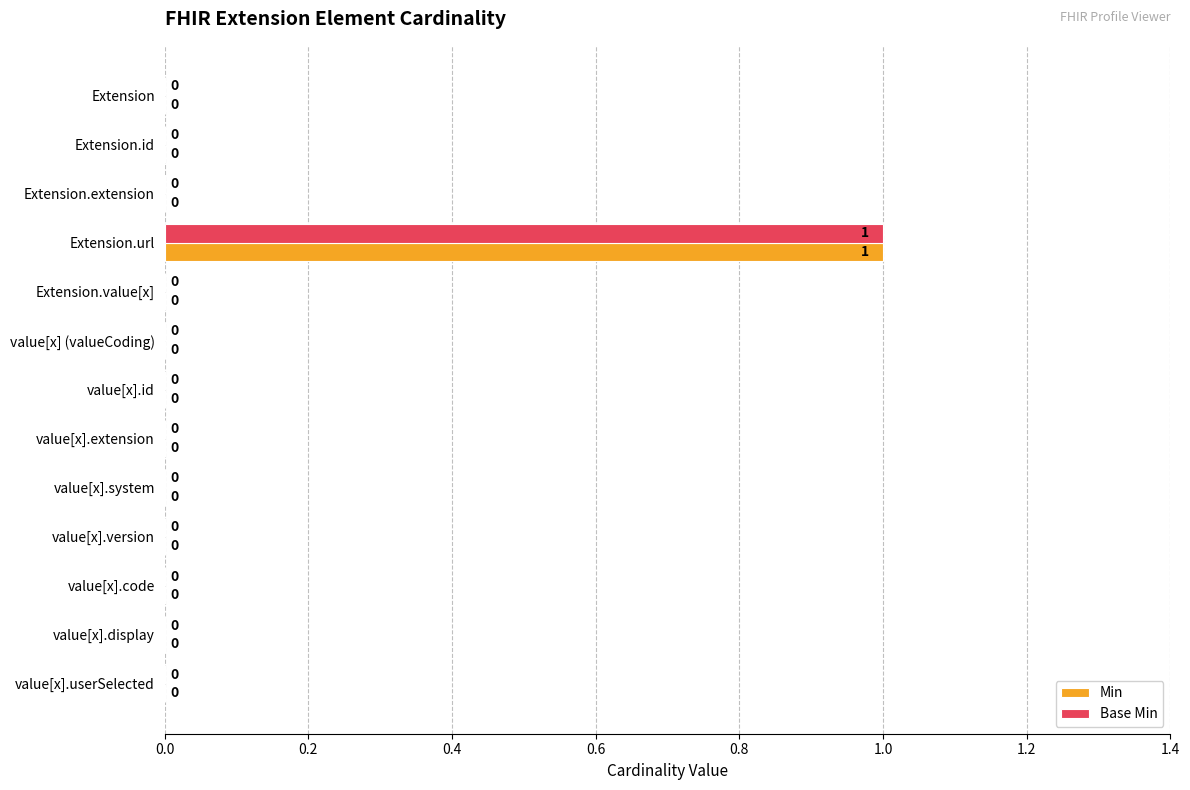

At which category is the sum across all series the highest?

Extension.url